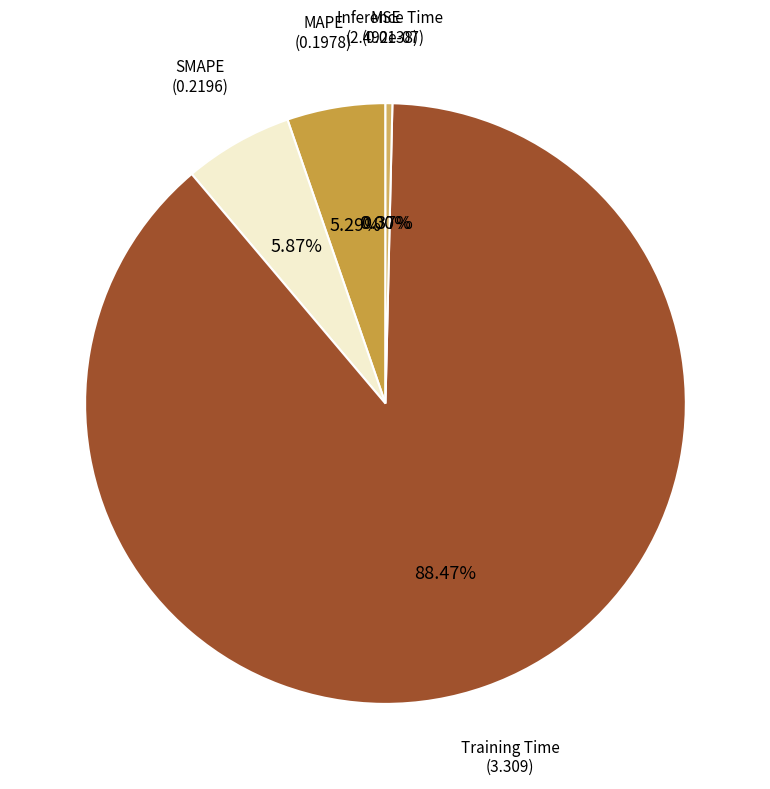

Is it true that Training Time is 94% of the pie?

False